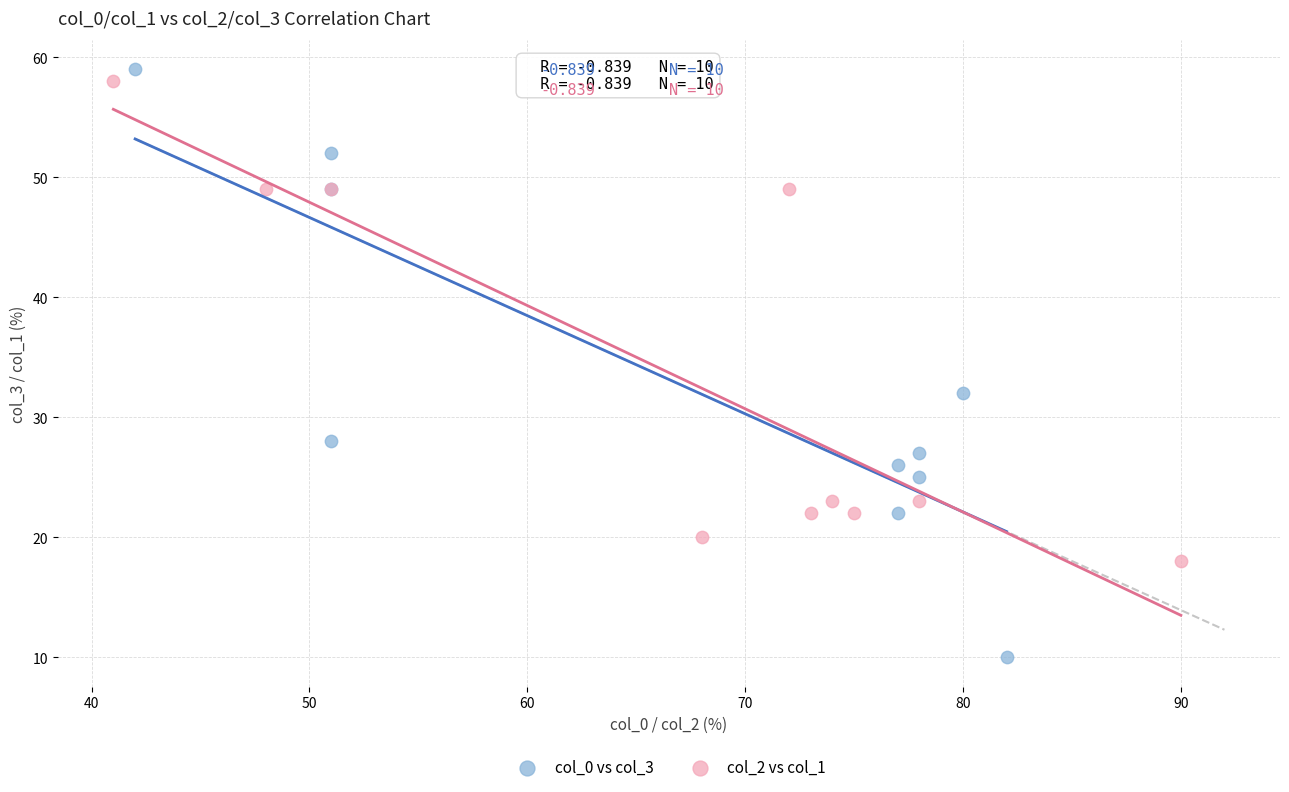

Which series reaches the maximum Y coordinate?

col_0 vs col_3